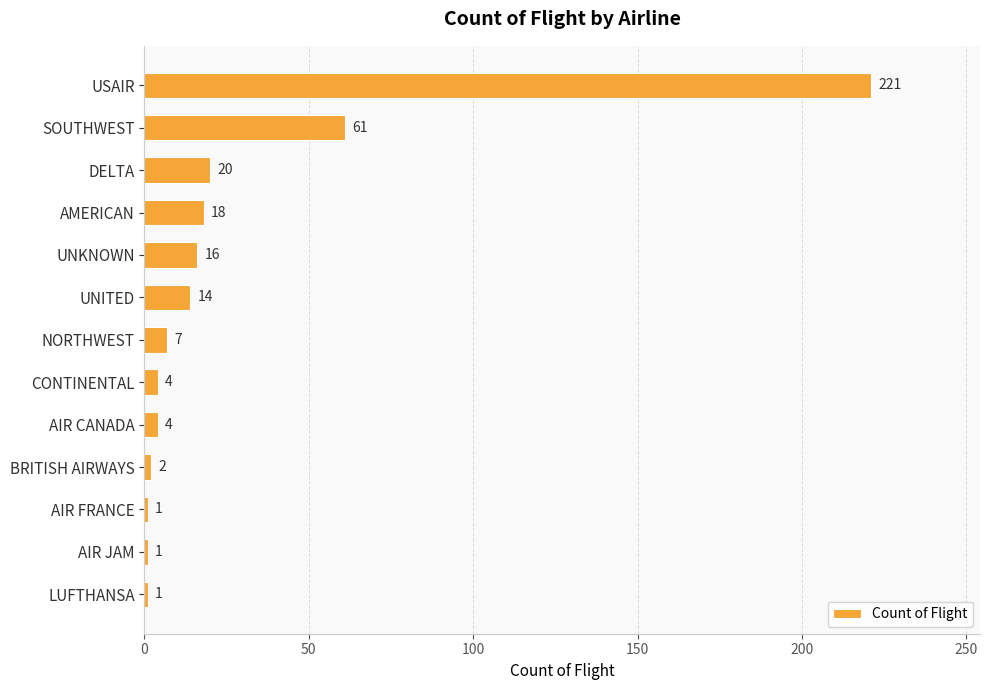

At which label is the value closest to 111?

SOUTHWEST